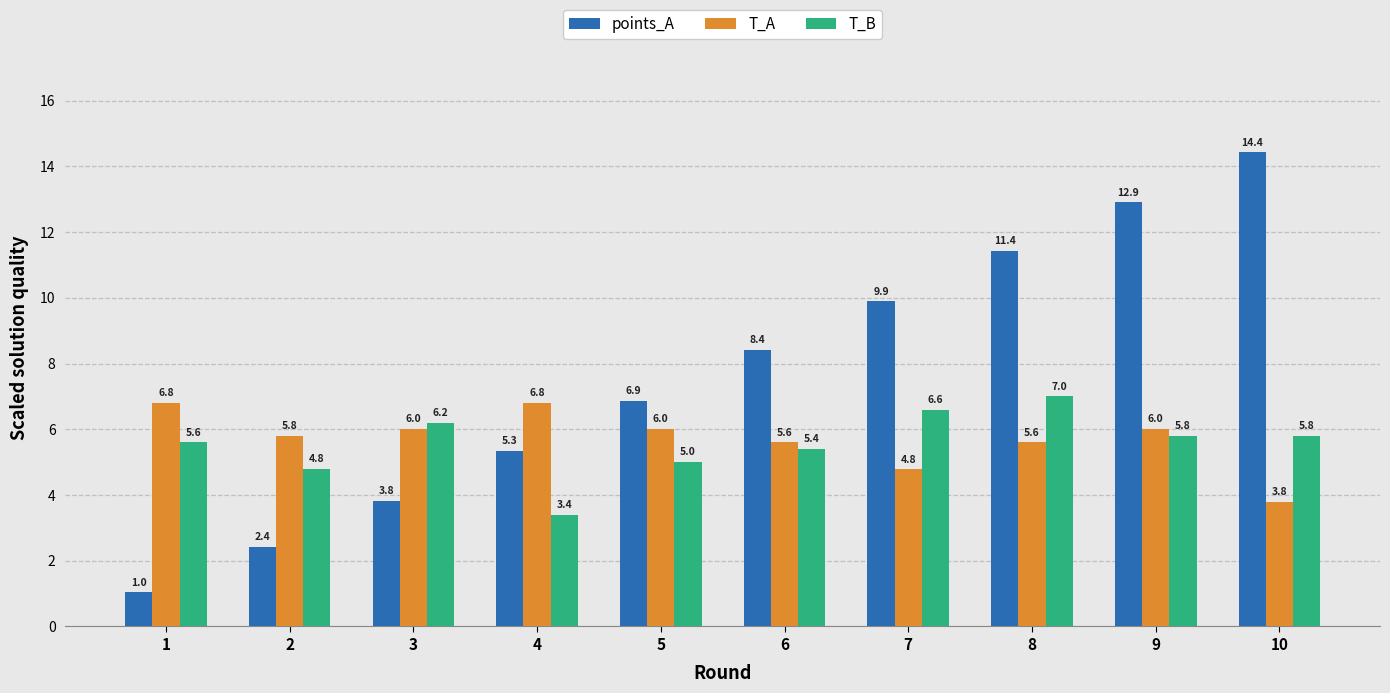

How many bars are there in total?

30